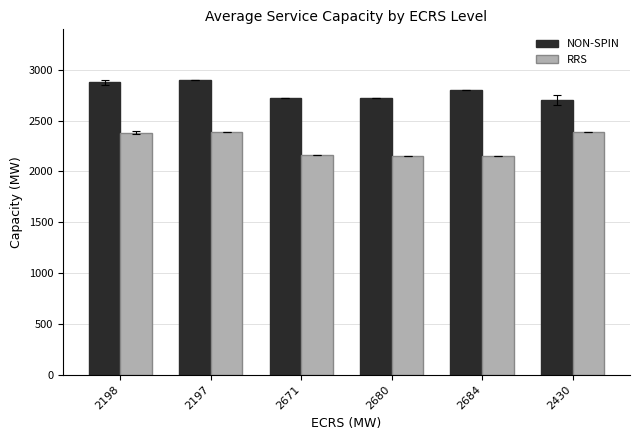

Where does the NON-SPIN series first go above 2800?

2198